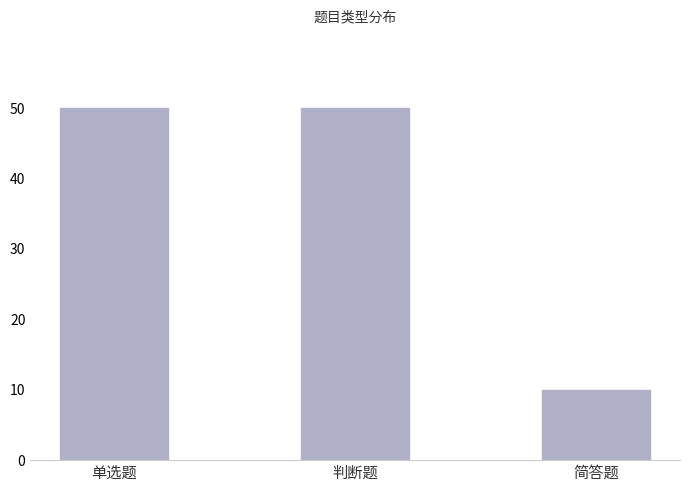

Reading left to right, extract all data points from this chart.

50	50	10